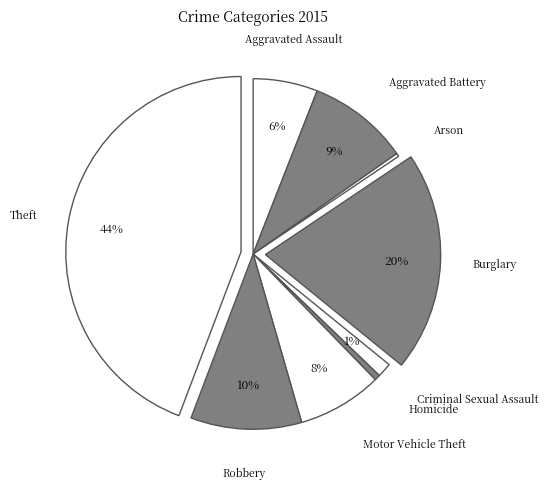

Combined, do Theft and Arson account for over 50%?

No